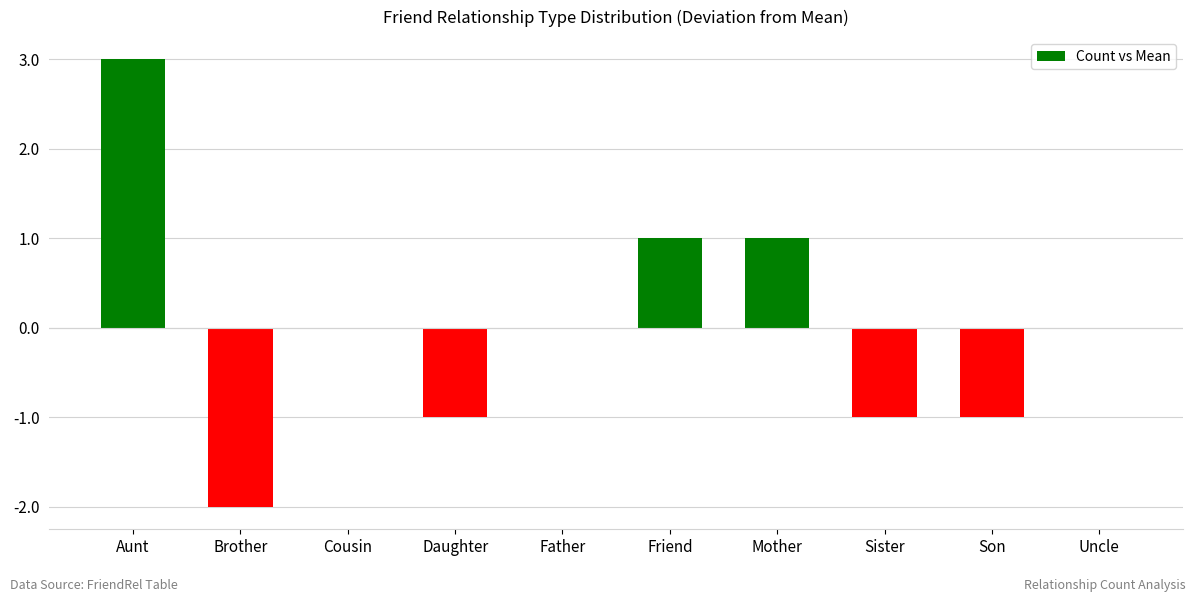

What is the maximum value shown in the chart?

3